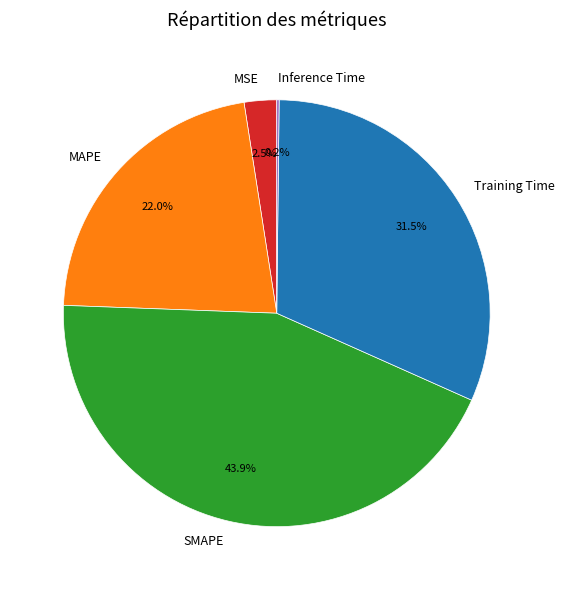

To the nearest percent, what portion does MAPE represent?

22%